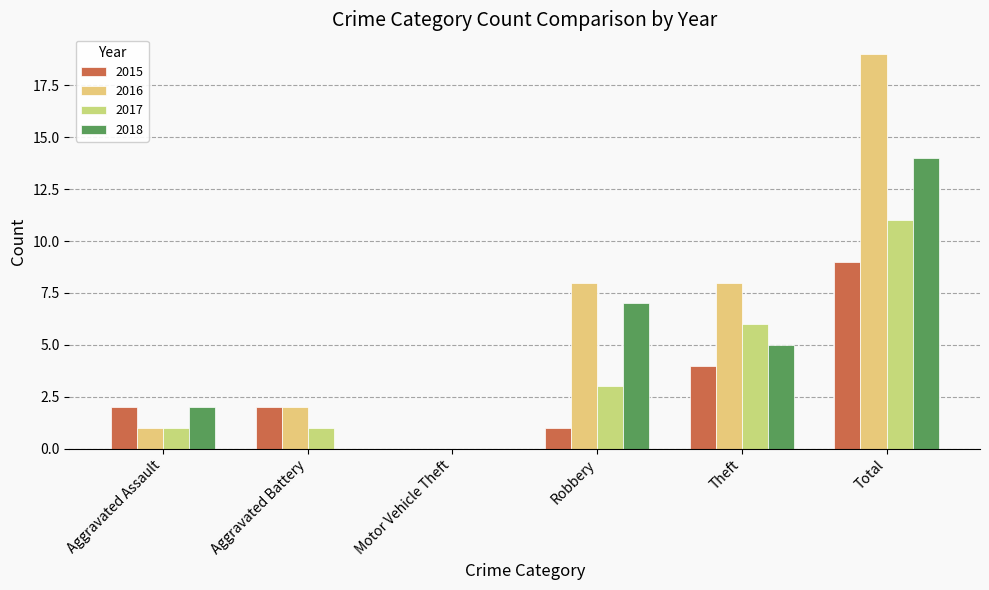

The value of 2017 at Aggravated Assault is 1. True or false?

True